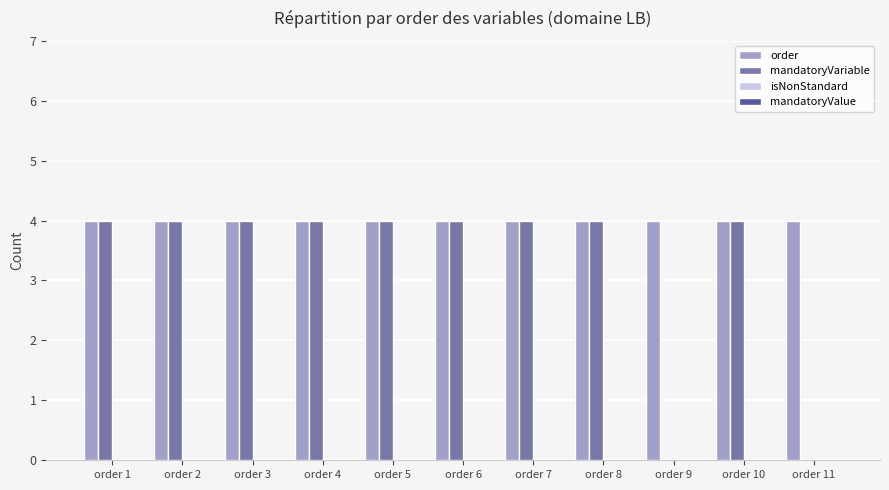

Which series has the largest total across all categories?

order